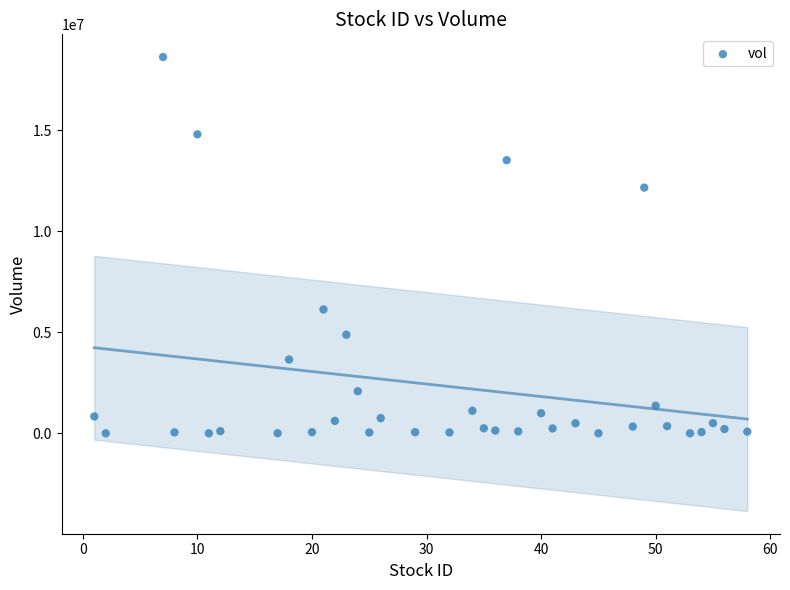

What is the range of Y values (max minus min)?

18618300